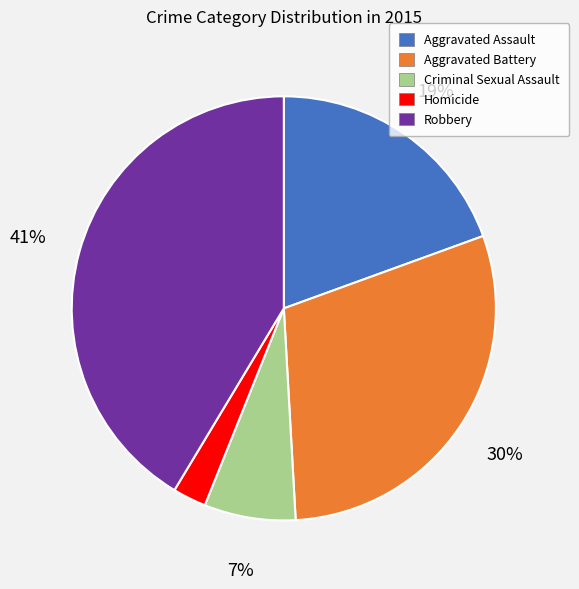

Approximately how many times larger is the value at Robbery compared to Criminal Sexual Assault?

5.9